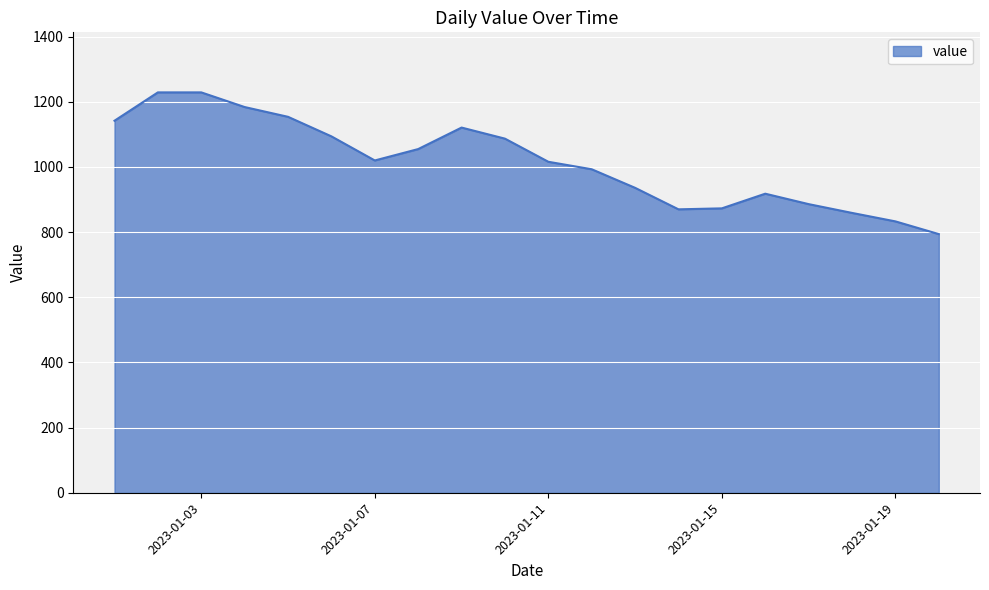

What is the difference between the maximum and minimum values?

435